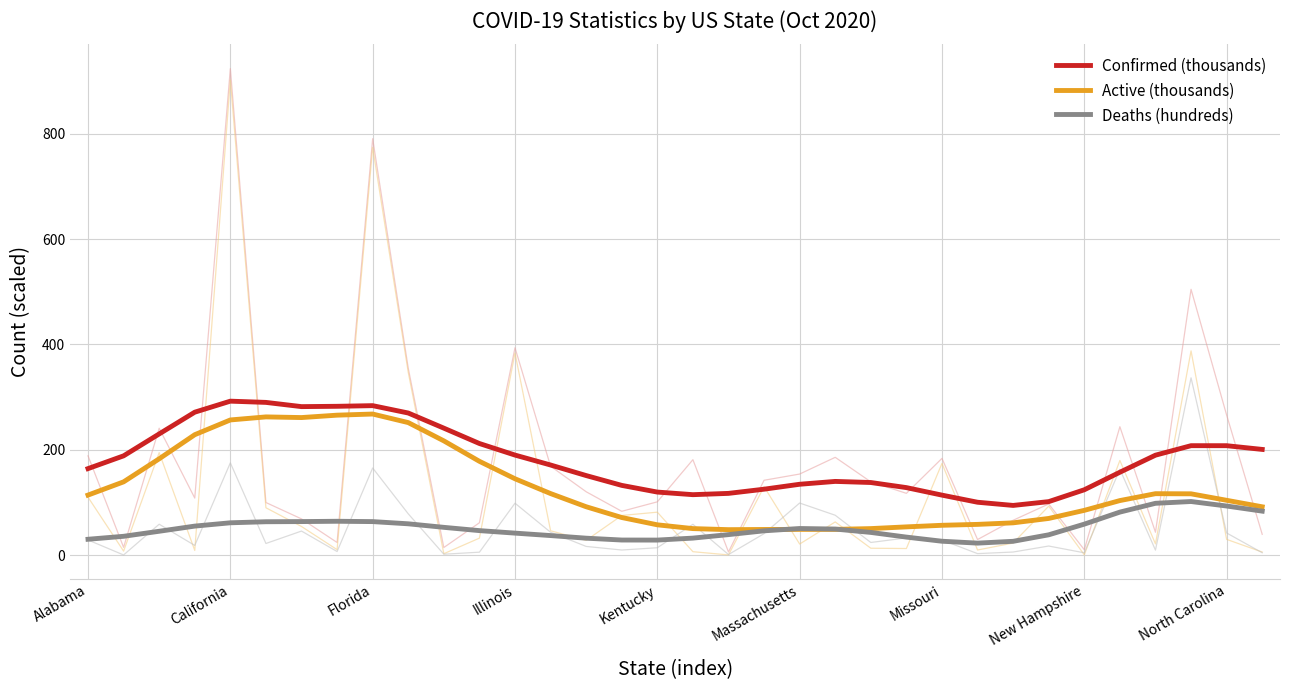

What position from the right is Alabama?

34